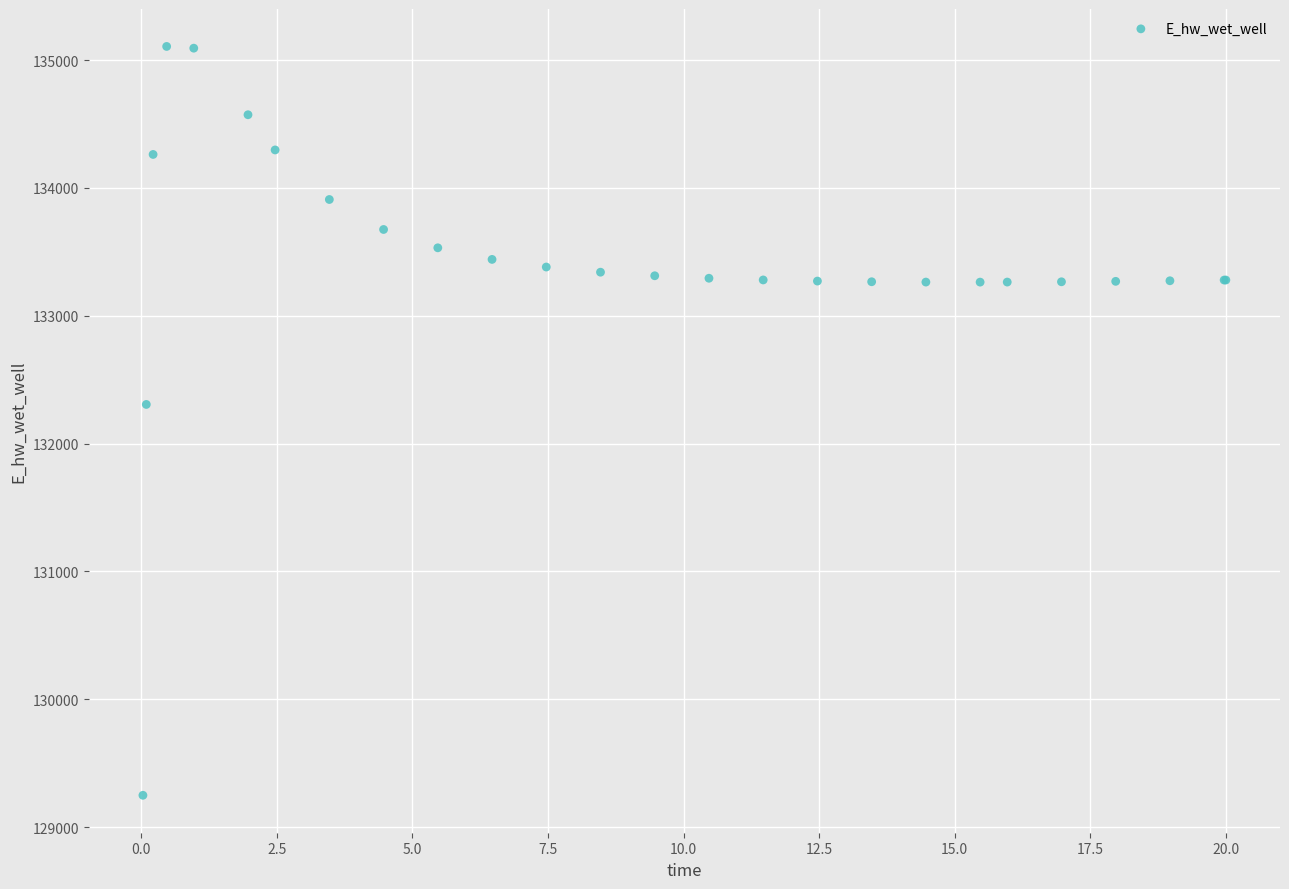

What Y value in the scatter plot is closest to 132177?

132306.1